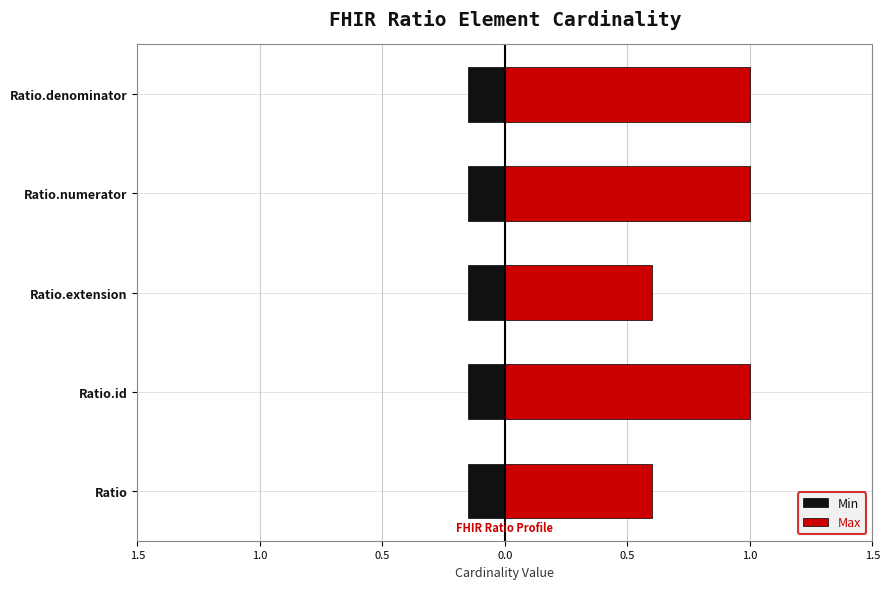

What is the spread (max minus min) of values at 1.0?

0.4